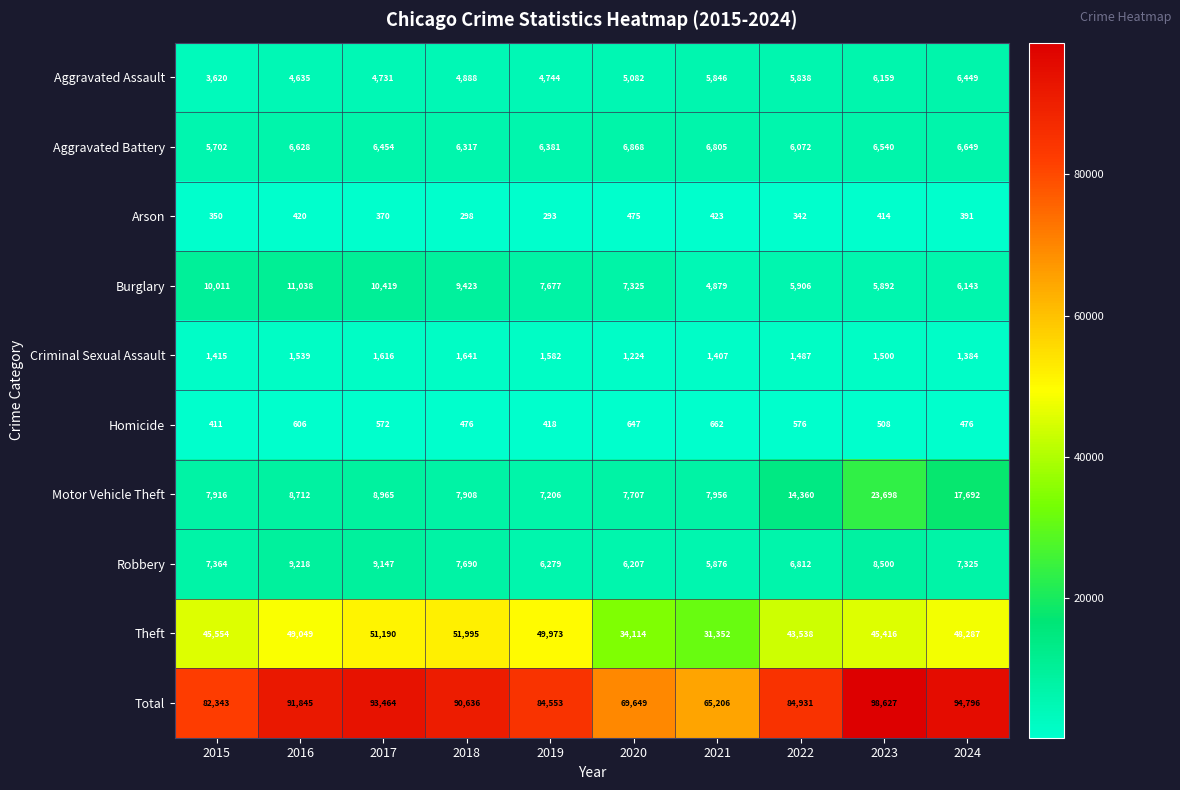

What is the minimum value shown in the chart?

293